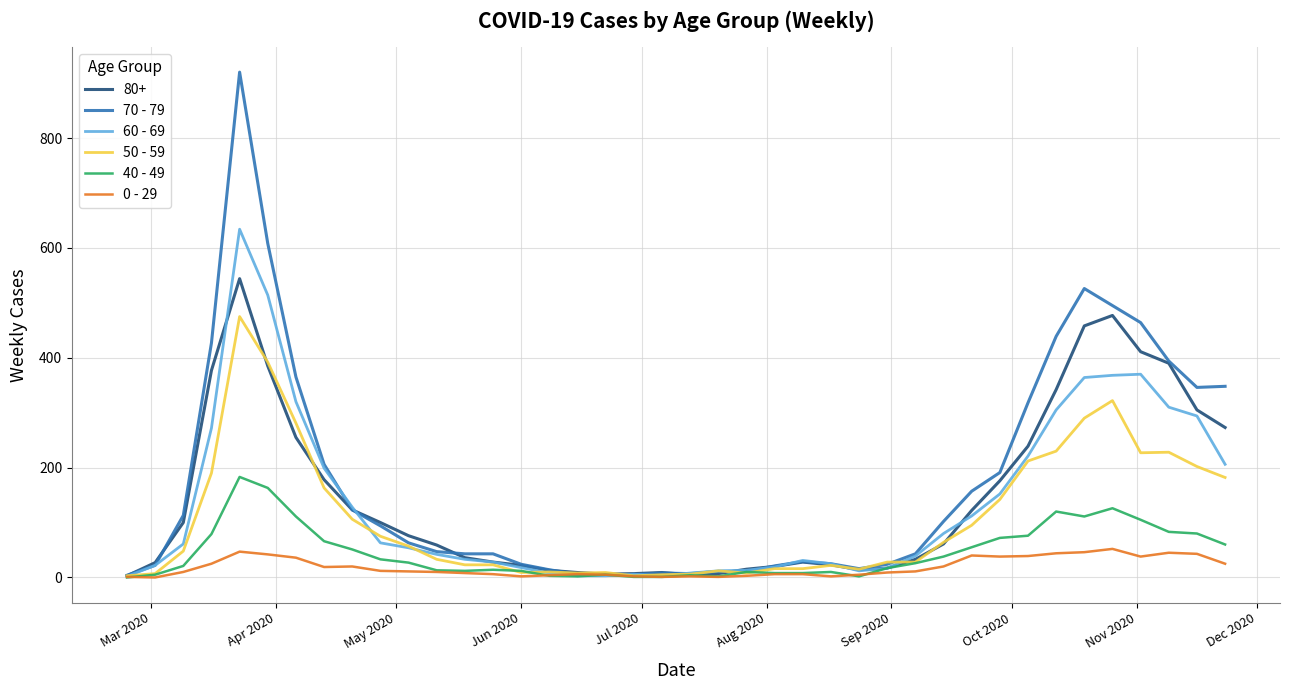

Which series has the widest spread of values?

70 - 79